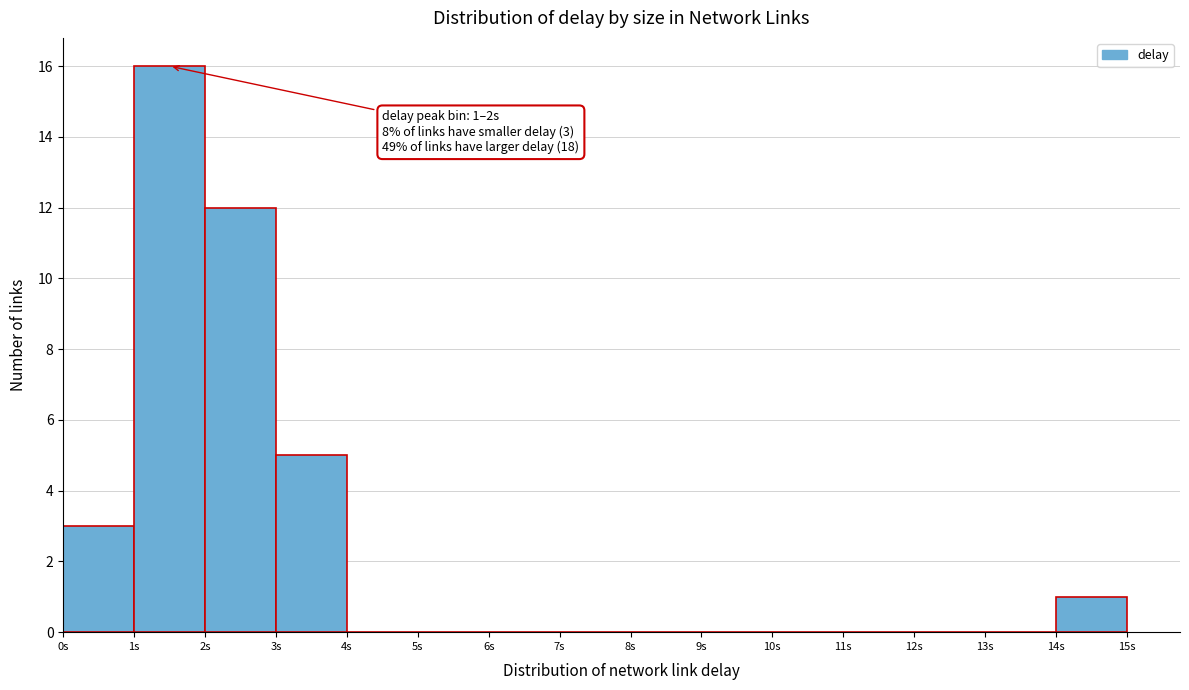

Over which range of the x-axis is the bar tallest?

1 to 2